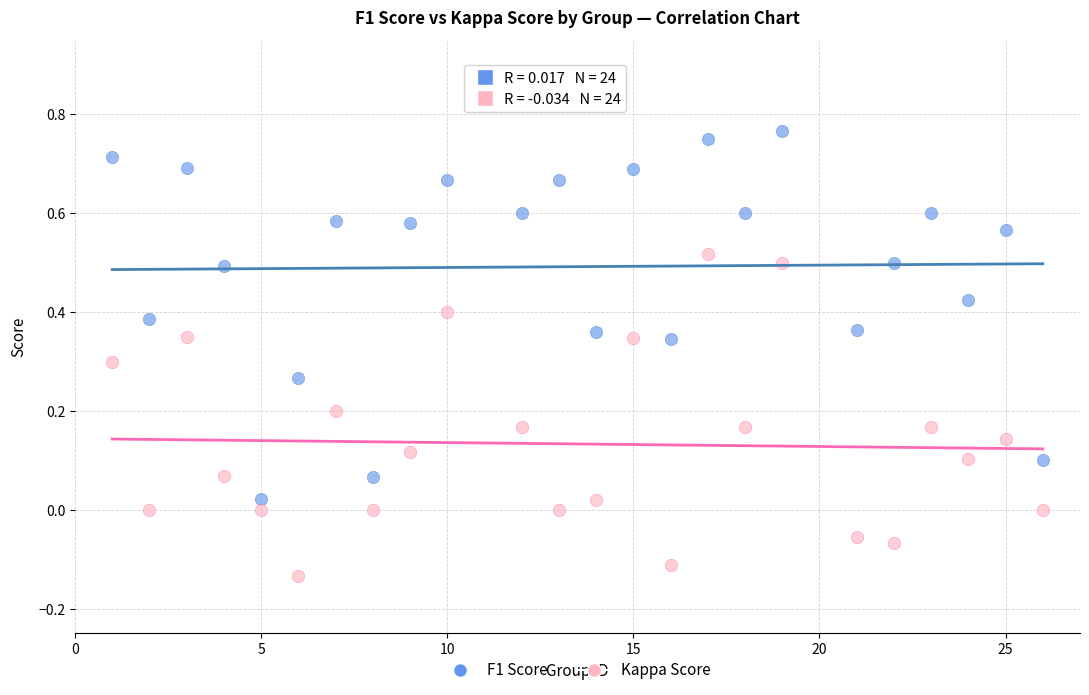

What are all the series names shown in the legend?

F1 Score, Kappa Score